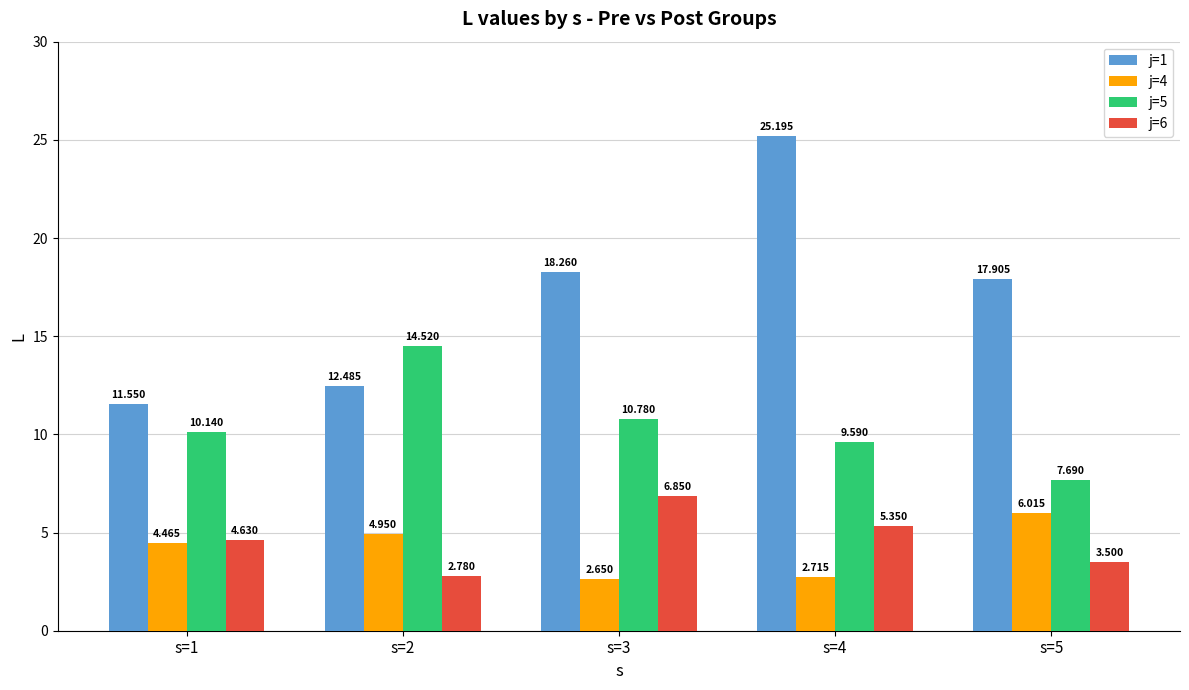

What is the sum of the j=6 values at s=3 and s=1?

11.5